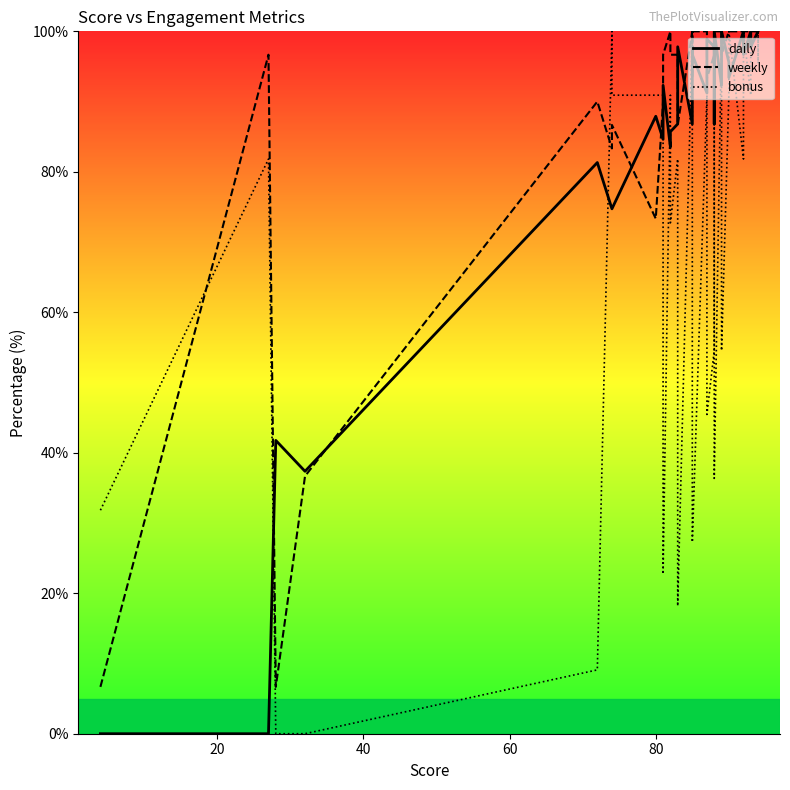

The value of bonus at 26 is 20.8. True or false?

False